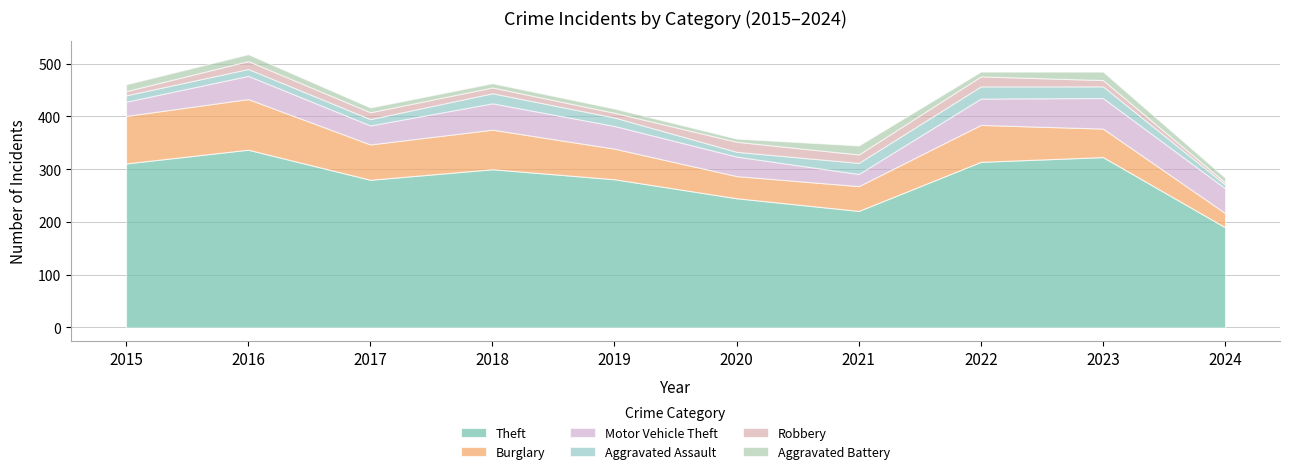

How many data points in Theft are less than 300?

5